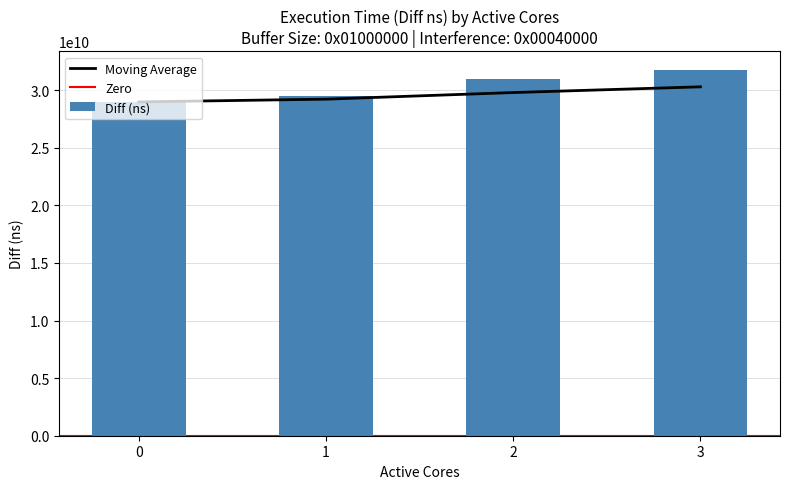

Reading right to left, transcribe all the data shown in this chart.

31782988048	30944807419	29459379639	28982649675